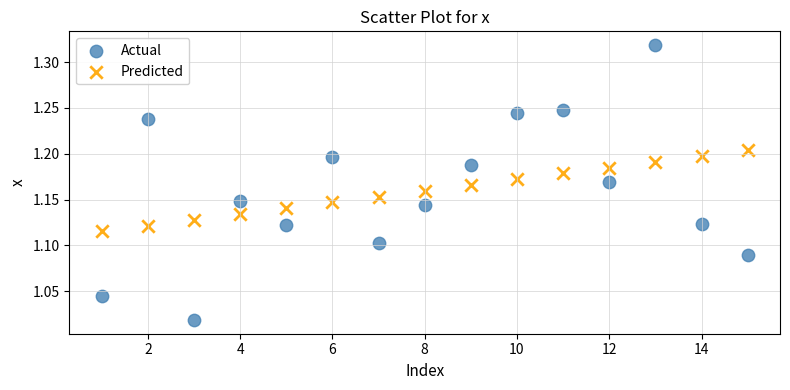

Which series has the widest spread of Y values?

Actual